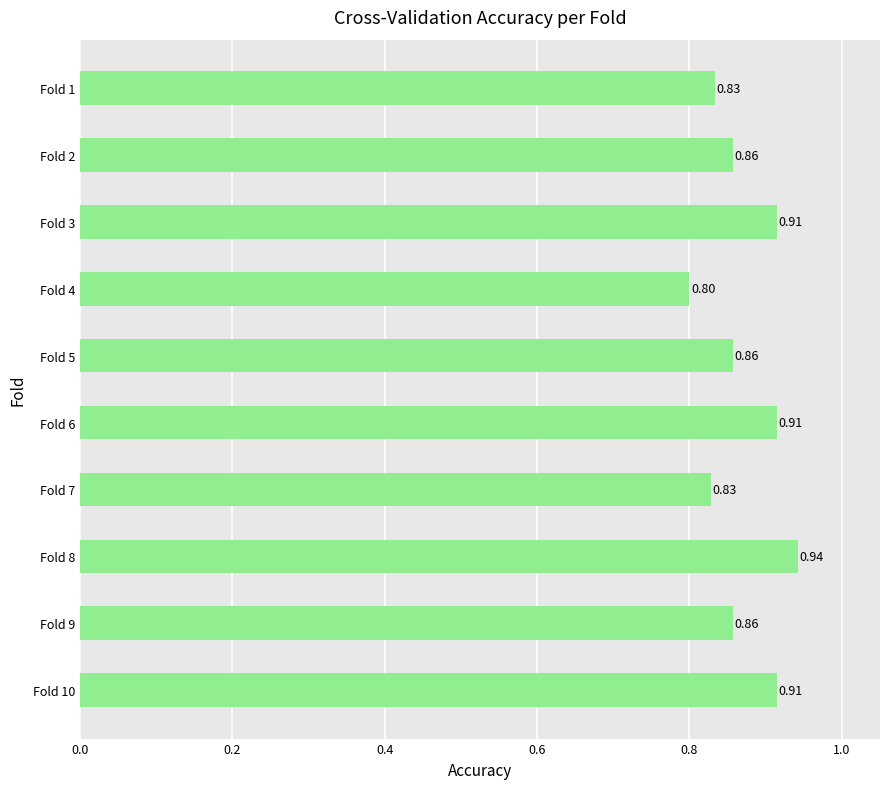

Between Fold 5 and Fold 4, which is larger?

Fold 5